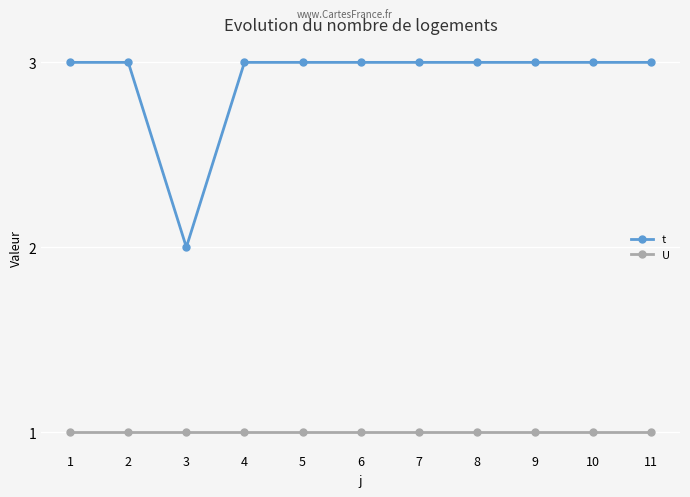

Which series has the widest spread of values?

t